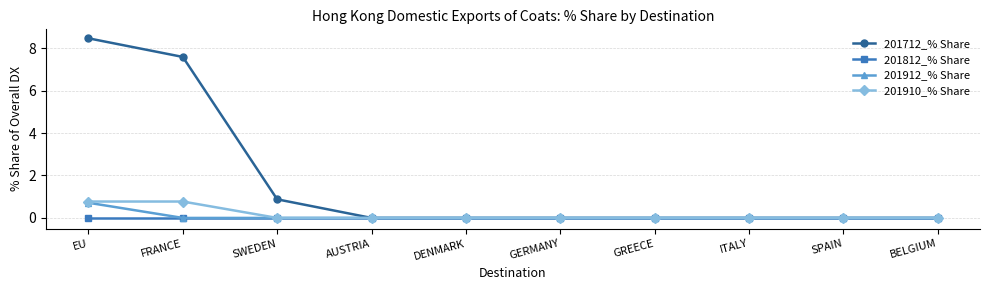

Which series has the largest range (max minus min)?

201712_% Share